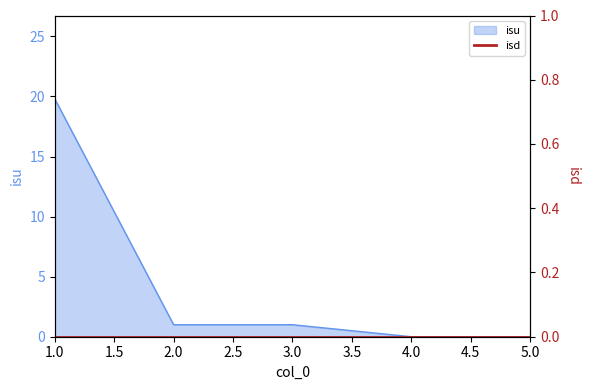

The value at 5 is 0.0. True or false?

True